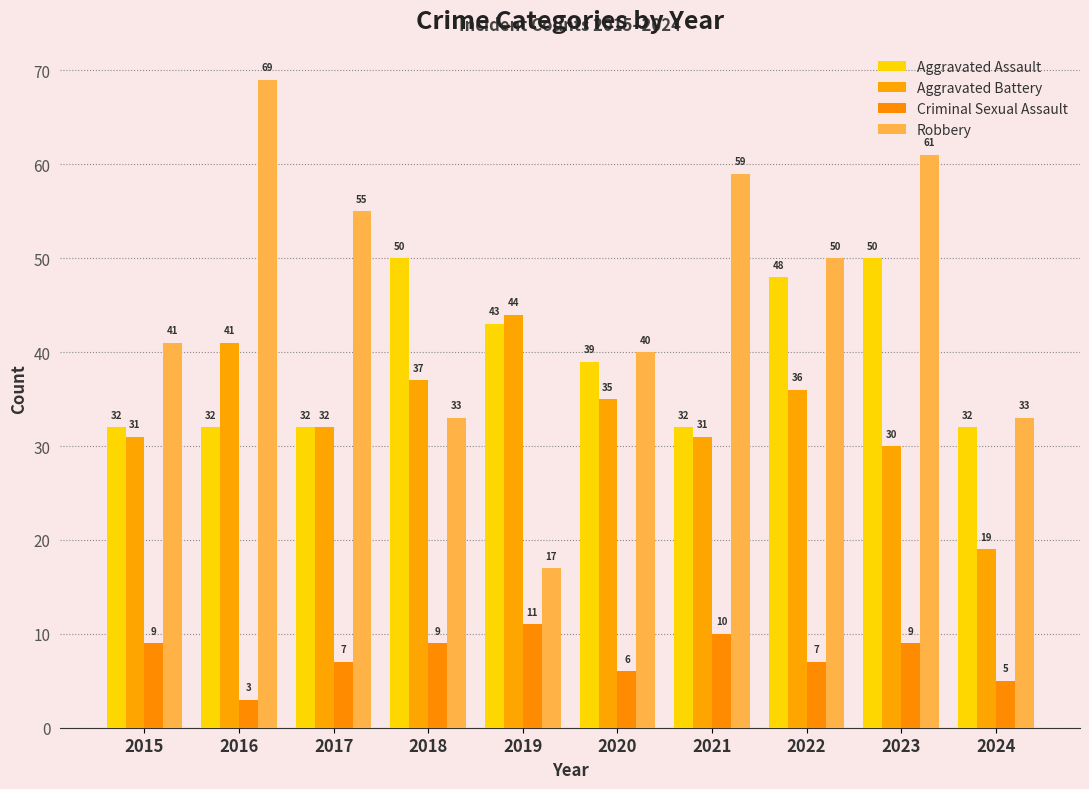

What is the difference between the highest and lowest values at 2015?

32